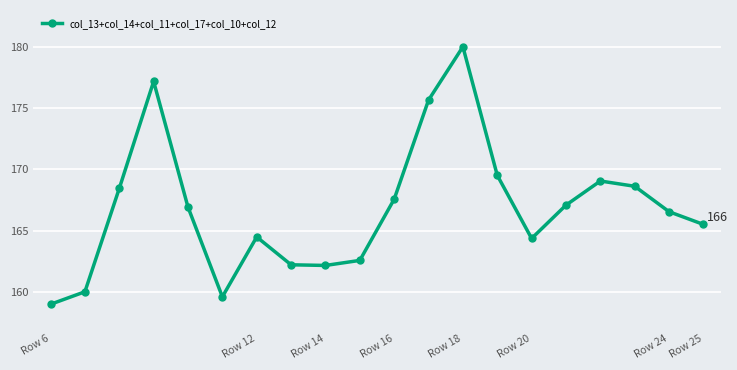

What is the value of the 3rd point from the left?

168.4